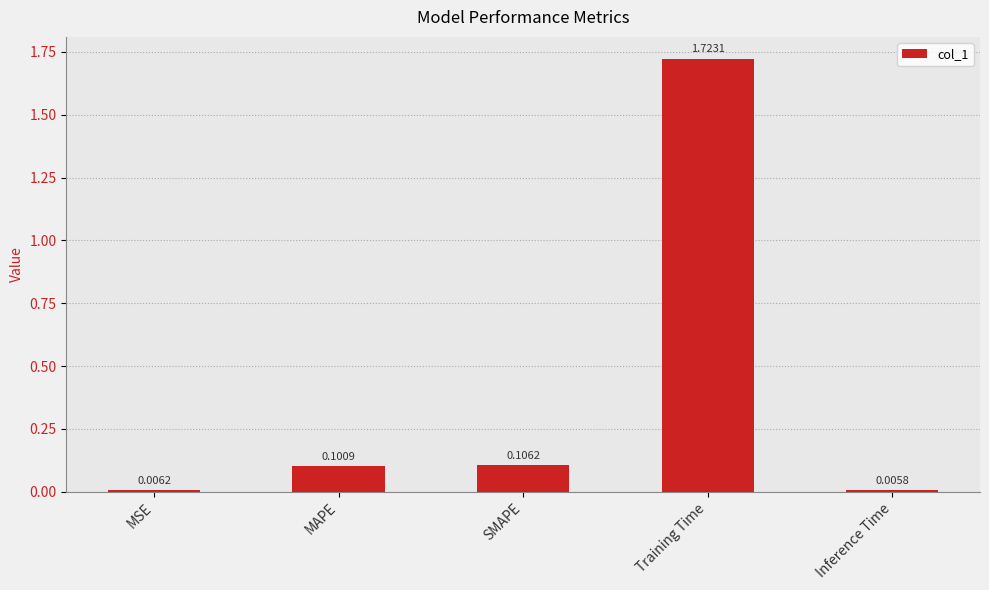

Which has a higher value, Training Time or SMAPE?

Training Time